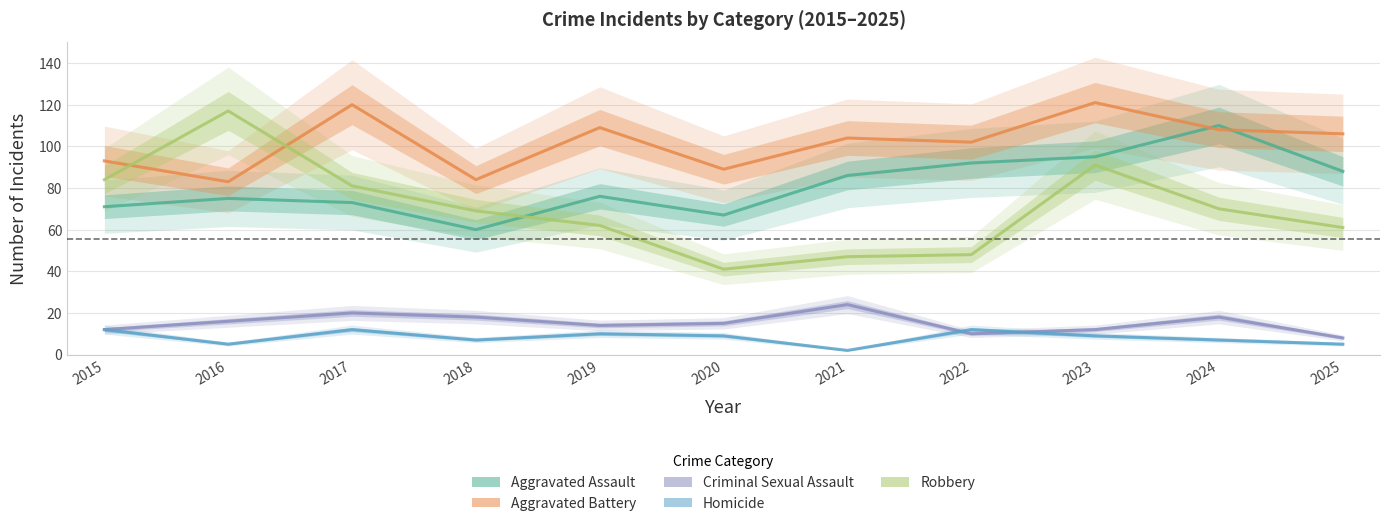

What is the sum of all Aggravated Assault values?

893